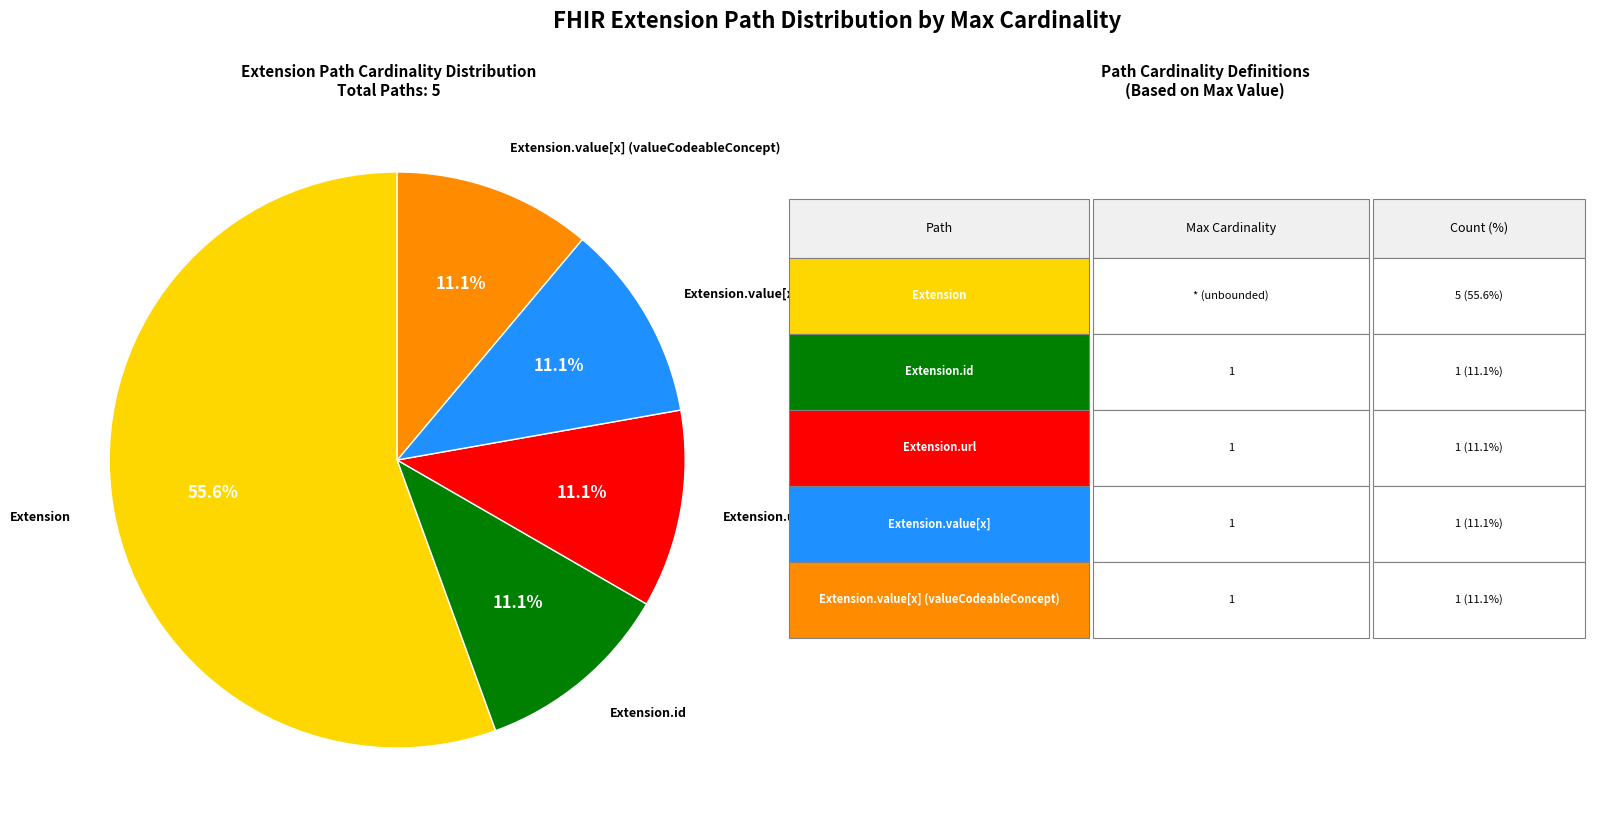

Which category has the biggest portion of the pie?

Extension